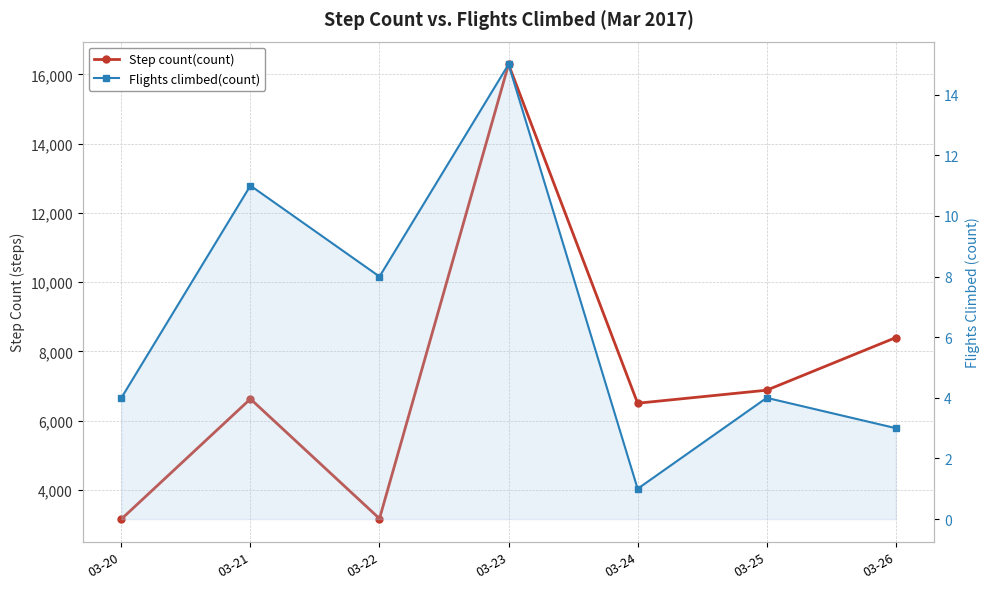

True or false: Flights climbed(count) and Step count(count) cross at least once.

False